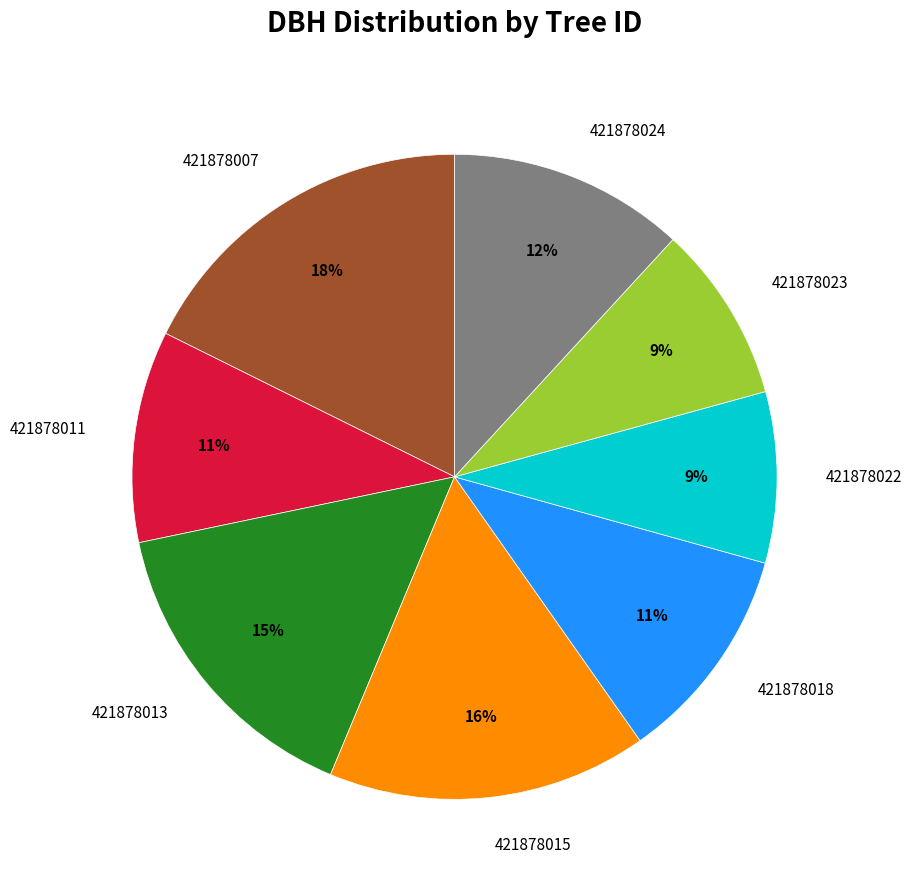

To the nearest percent, what is the average slice percentage?

12%